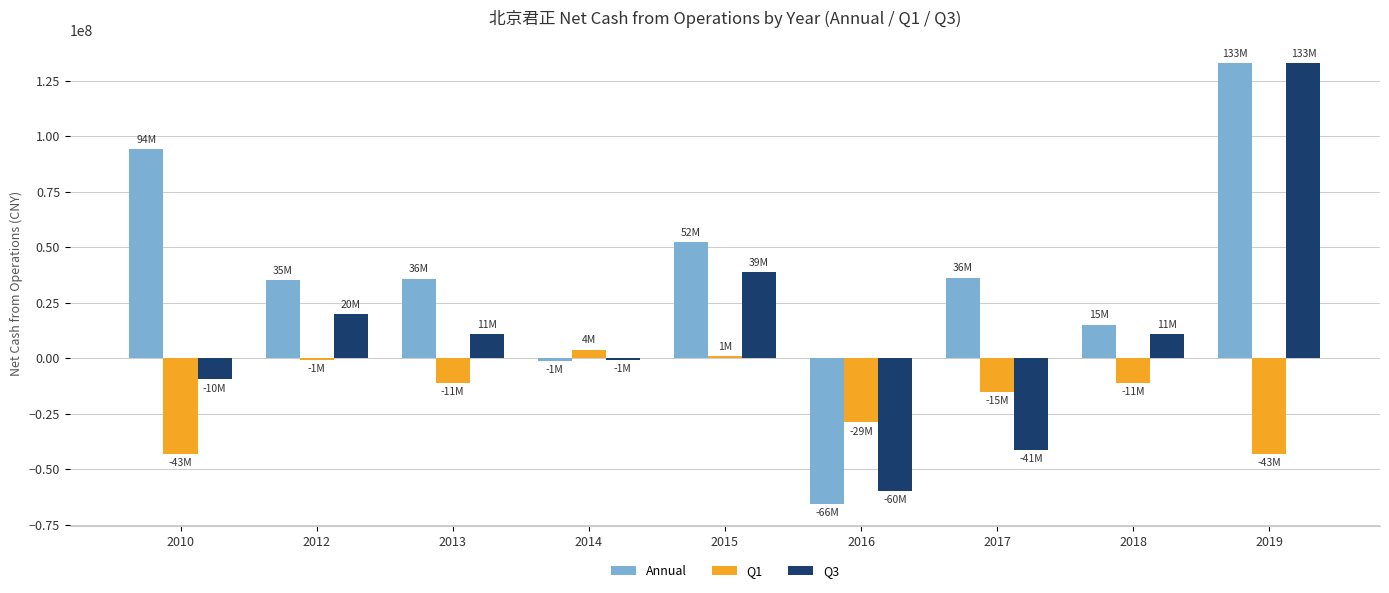

How many data points in Annual are above 35945624?

5